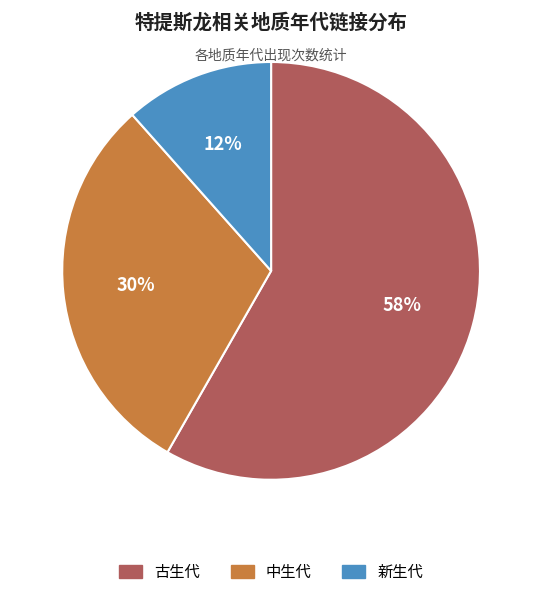

Which category has the biggest portion of the pie?

古生代